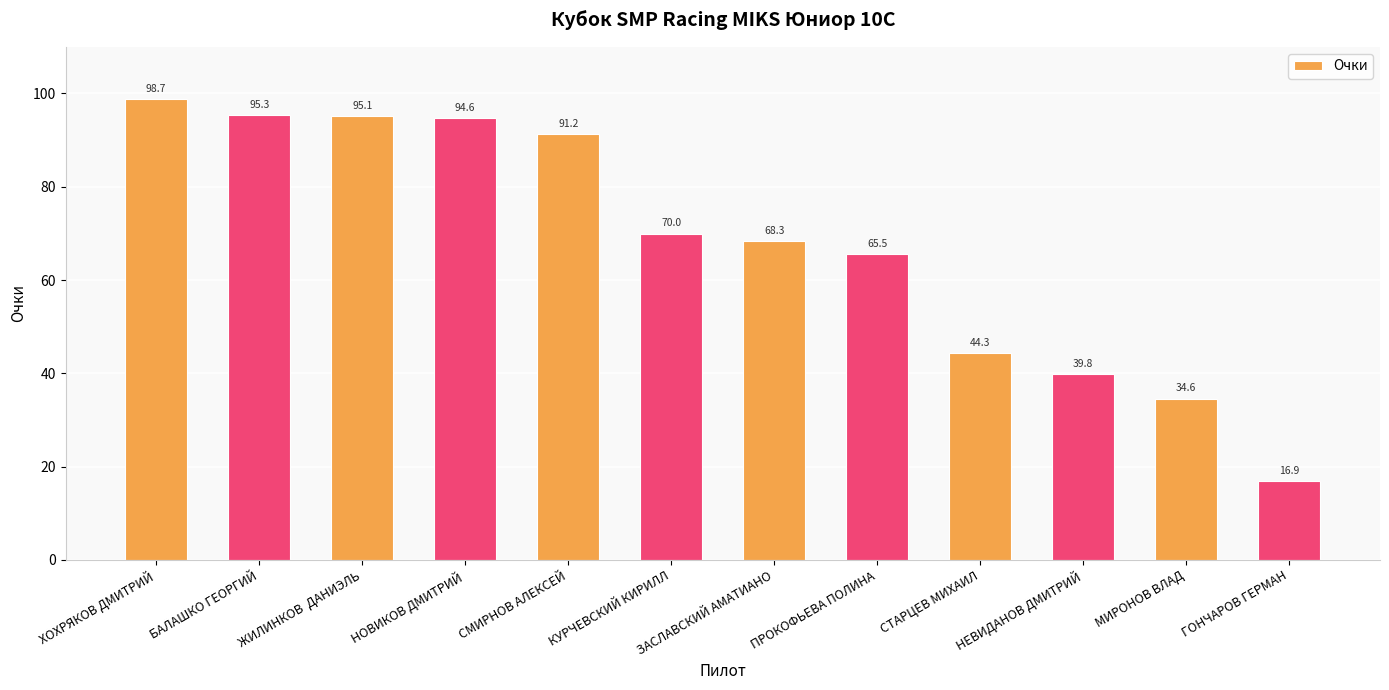

Count the number of values greater than 69.

6